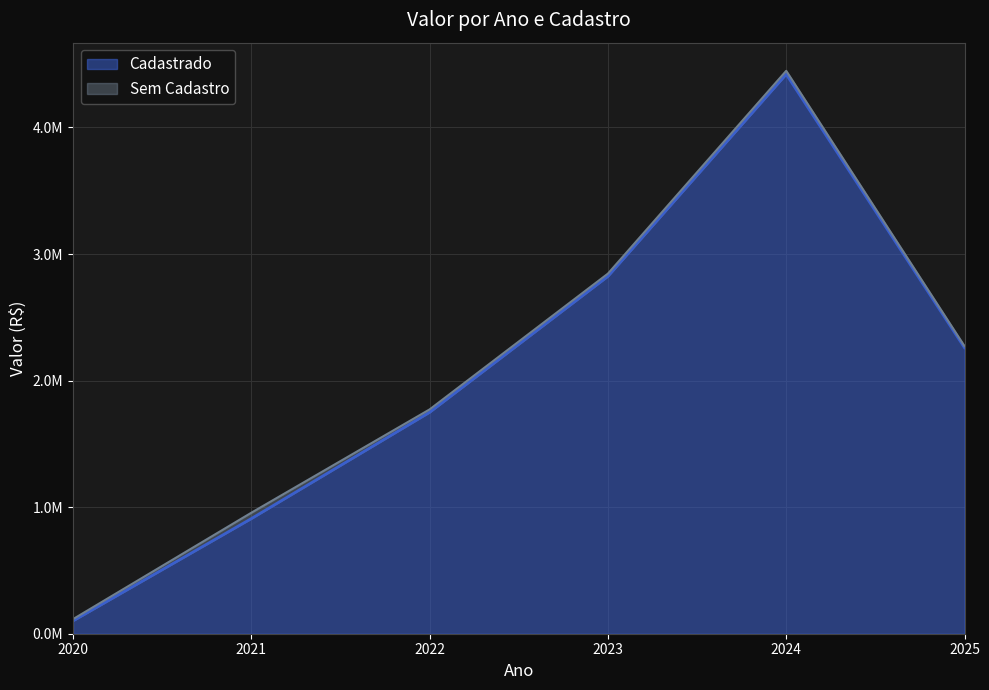

Reading left to right, what are all the values shown in this chart?

2020=102012.9	2021=909716.1	2022=1749677.3	2023=2823826.5	2024=4420458.1	2025=2259434.4